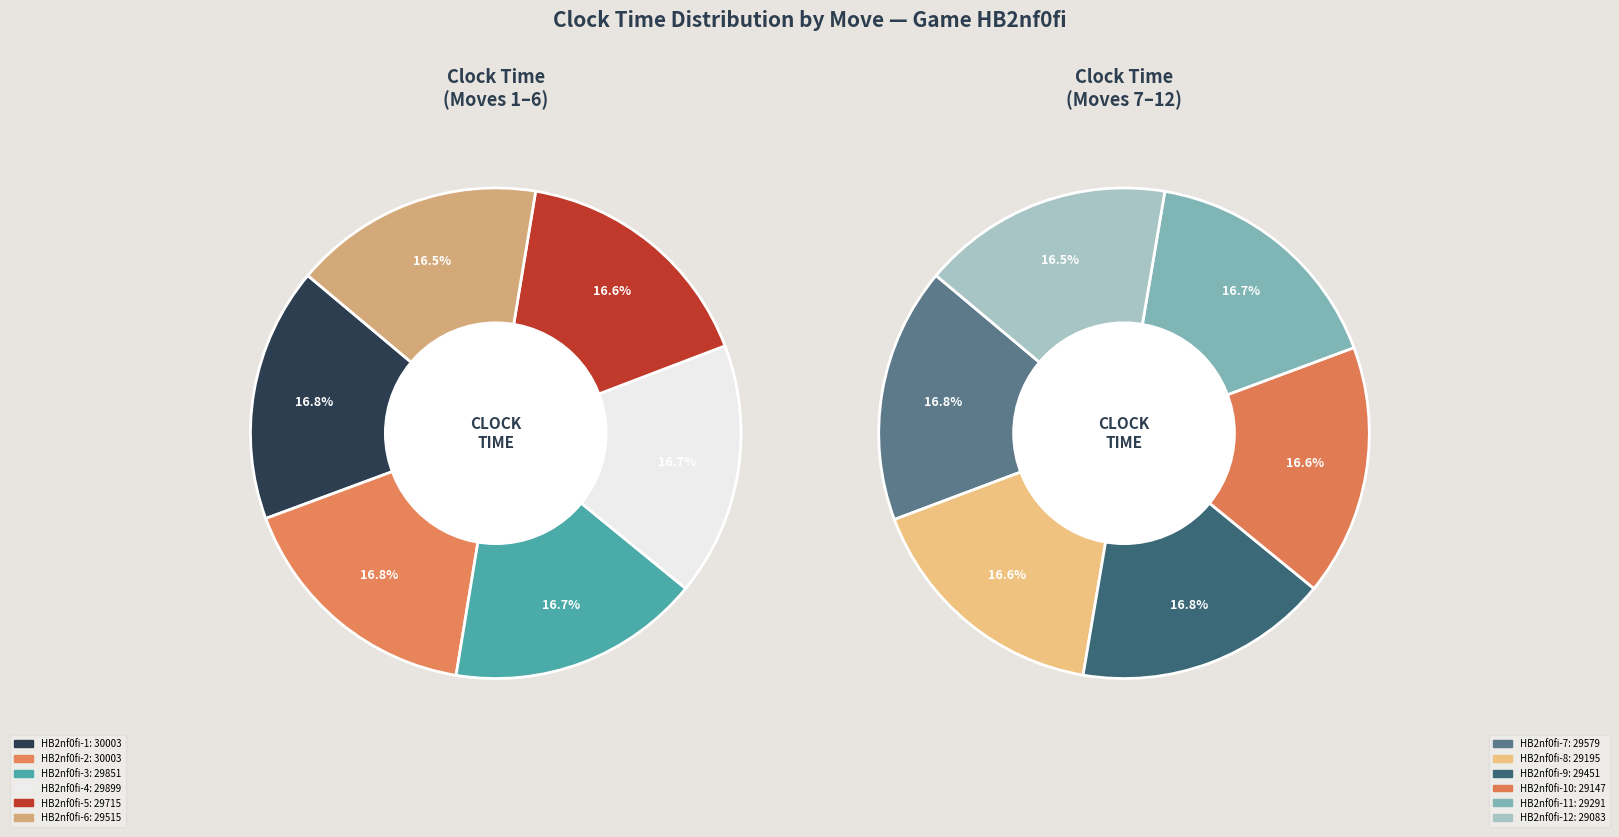

What is the smallest slice in the pie chart?

HB2nf0fi-12